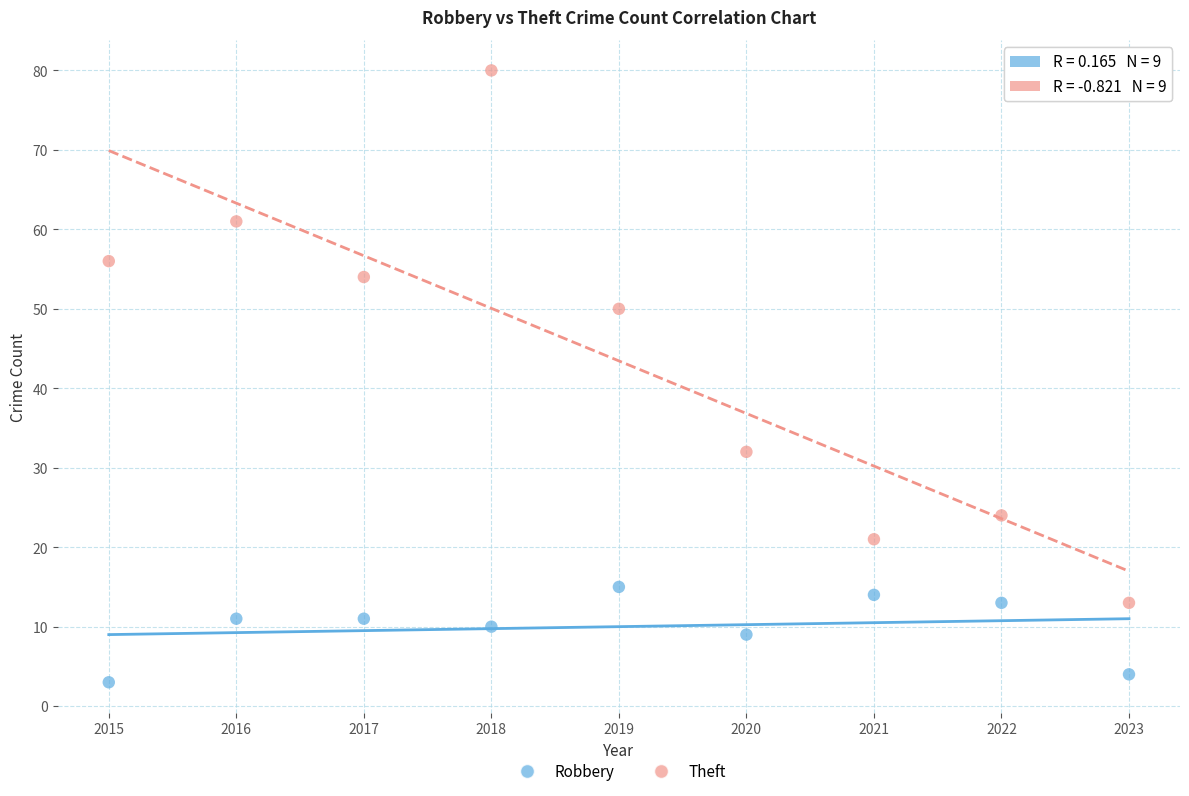

Which series has the largest Y range (max minus min)?

Theft